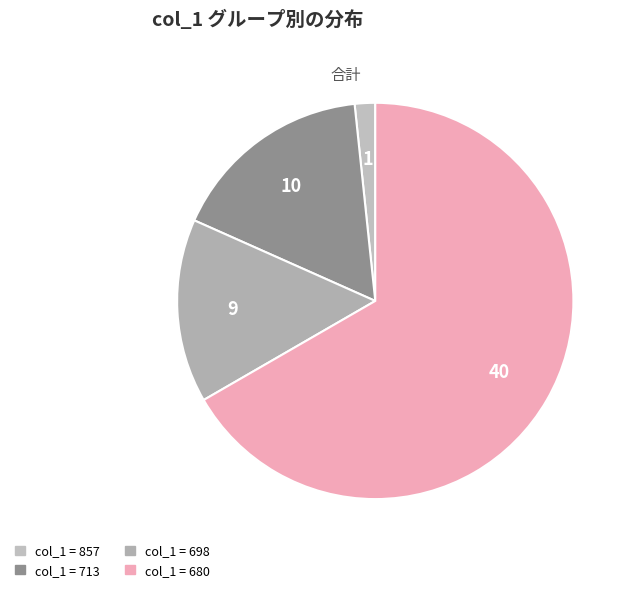

How many segments does this pie chart have?

4